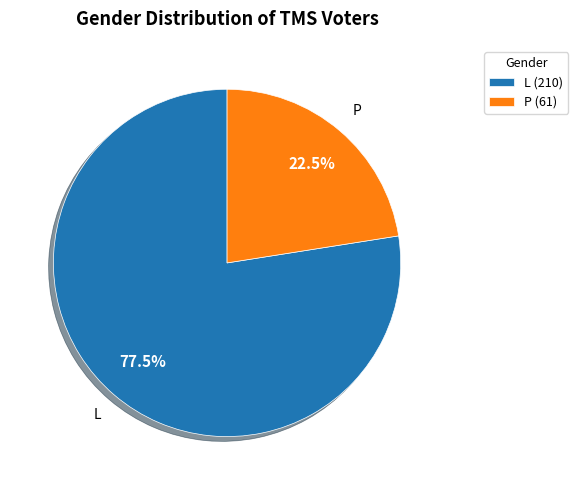

Do P (61) and L (210) together represent more than half of the pie?

Yes